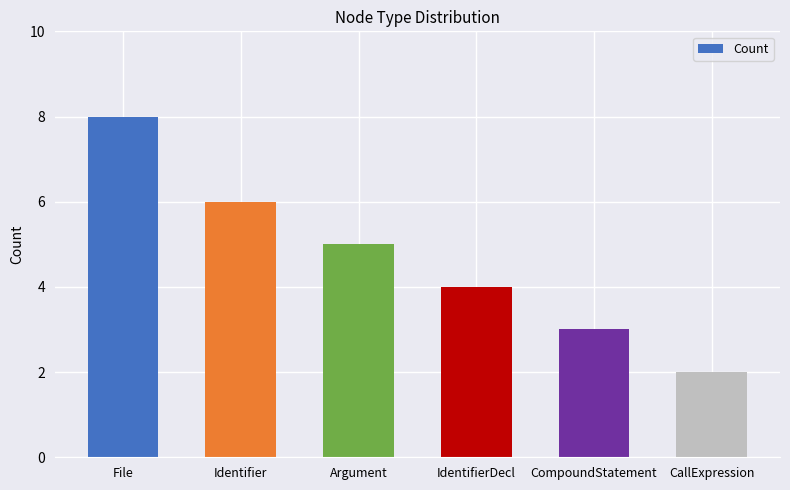

The value at IdentifierDecl is 3. True or false?

False